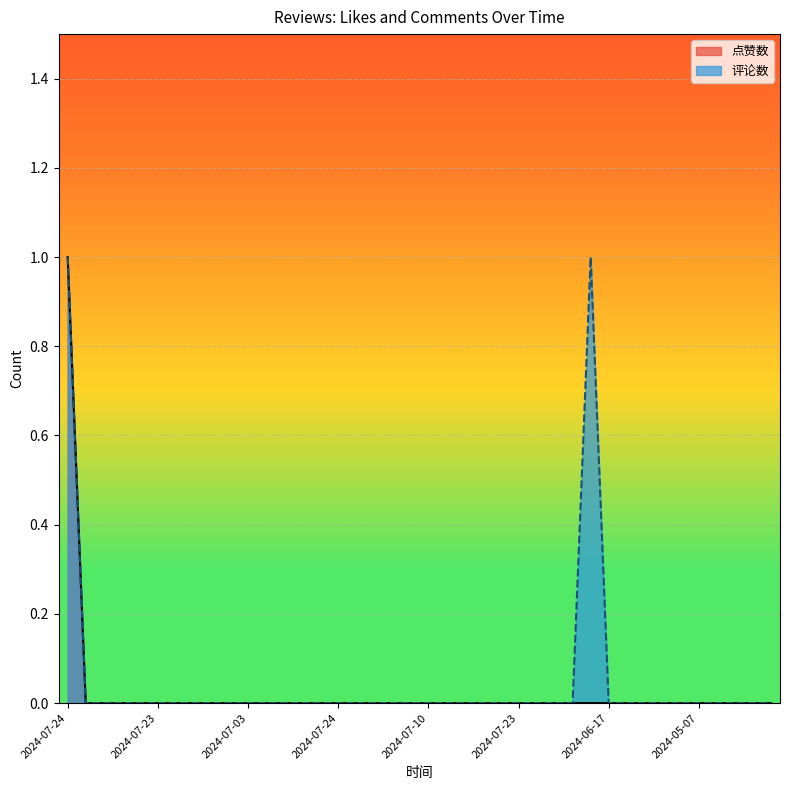

At 2024-07-24, list the series in order from smallest to largest.

点赞数, 评论数